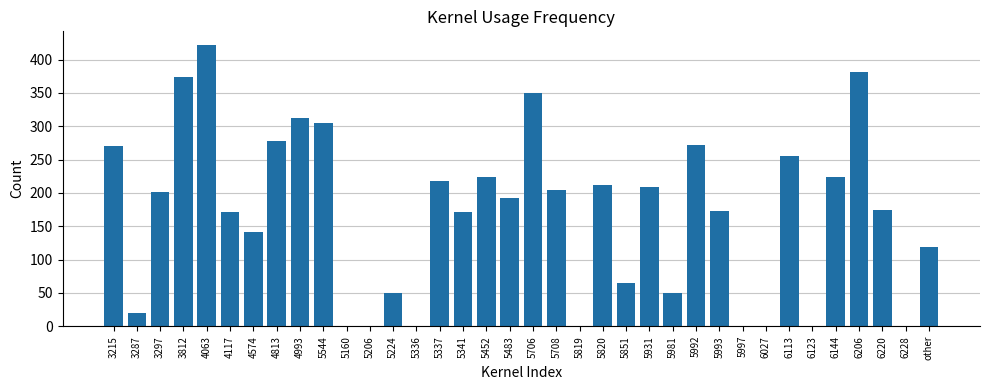

What is the greatest value displayed?

421.2